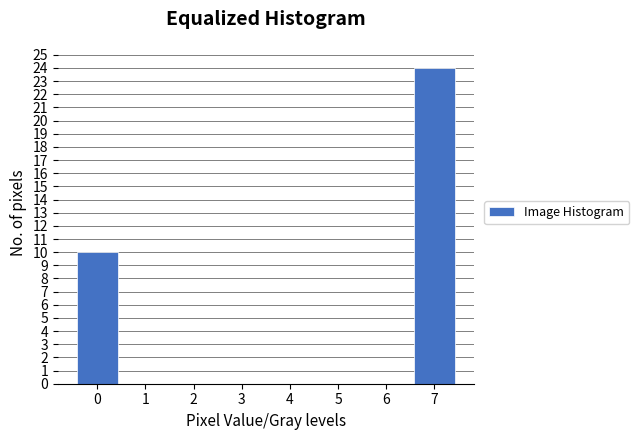

Reading right to left, what are all the values shown in this chart?

7=24	6=0	5=0	4=0	3=0	2=0	1=0	0=10